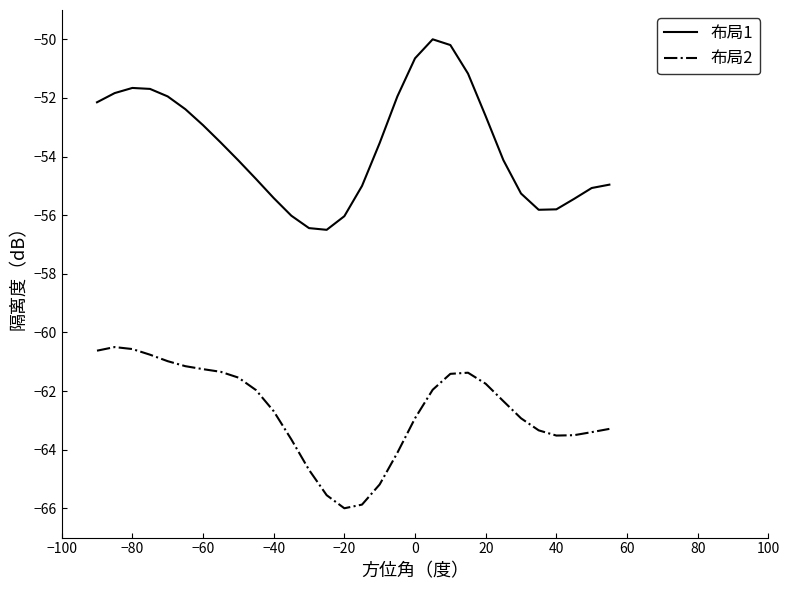

What is the difference between the second highest and minimum values in the 布局2 series?

5.4